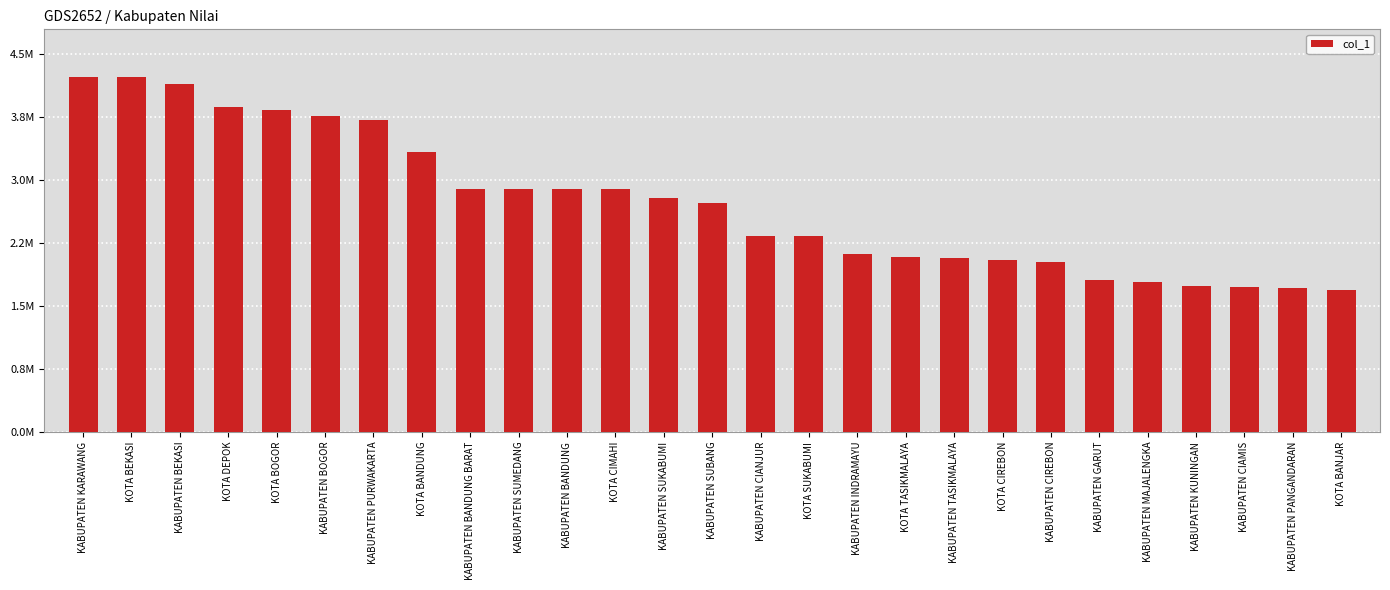

Are the bars horizontal?

No